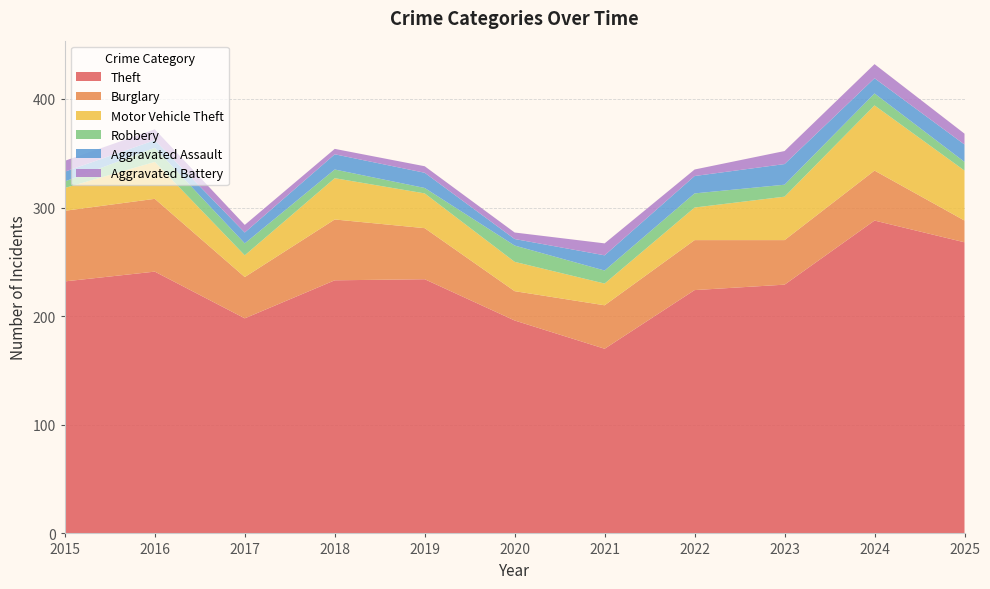

Reading right to left, list all the values displayed in this chart.

Theft: 268	288	229	224	170	196	234	233	198	241	232
Burglary: 20	46	41	46	40	27	47	56	38	67	65
Motor Vehicle Theft: 46	60	40	30	20	27	32	38	20	34	21
Robbery: 8	11	11	13	12	15	5	8	11	13	6
Aggravated Assault: 16	14	19	16	14	6	14	14	10	7	9
Aggravated Battery: 10	13	12	6	11	6	6	5	7	10	10